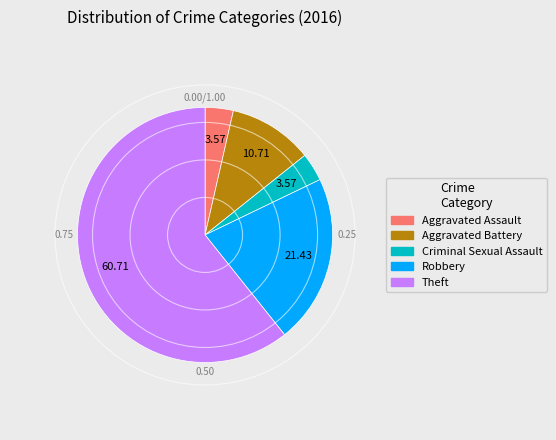

Is it true that Theft is 61% of the pie?

True